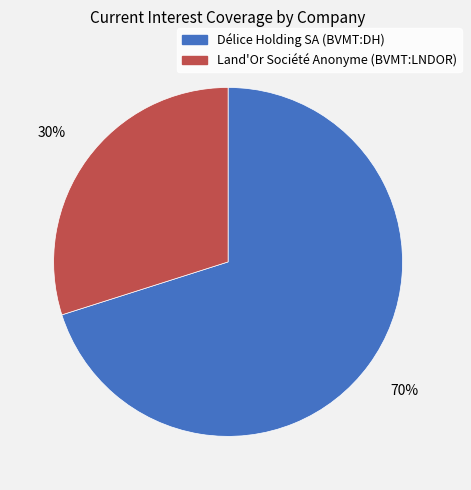

To the nearest percent, what portion does Land'Or Société Anonyme (BVMT:LNDOR) represent?

30%